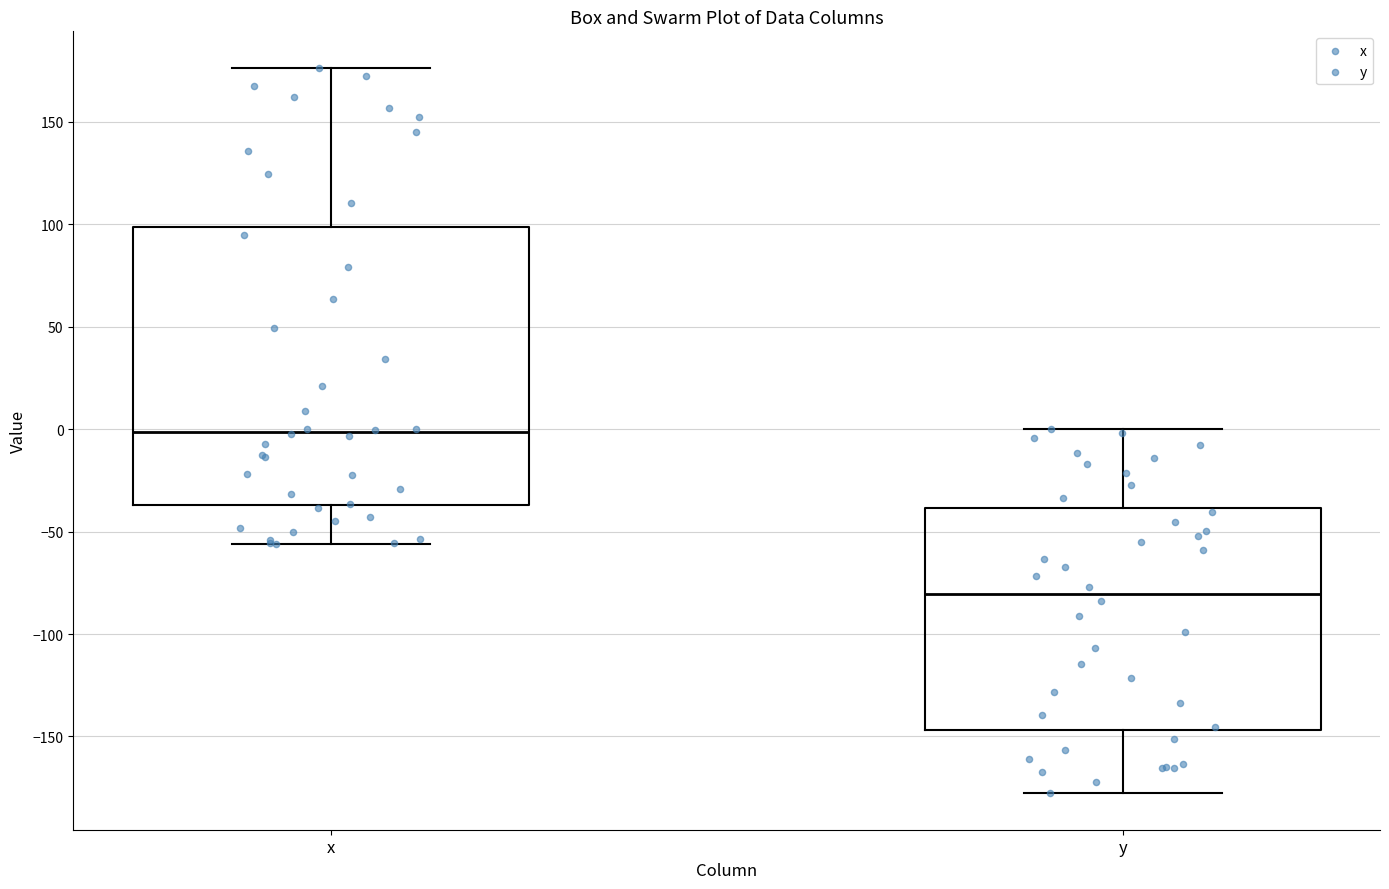

Which box is the tallest, from its lower edge to its upper edge?

x